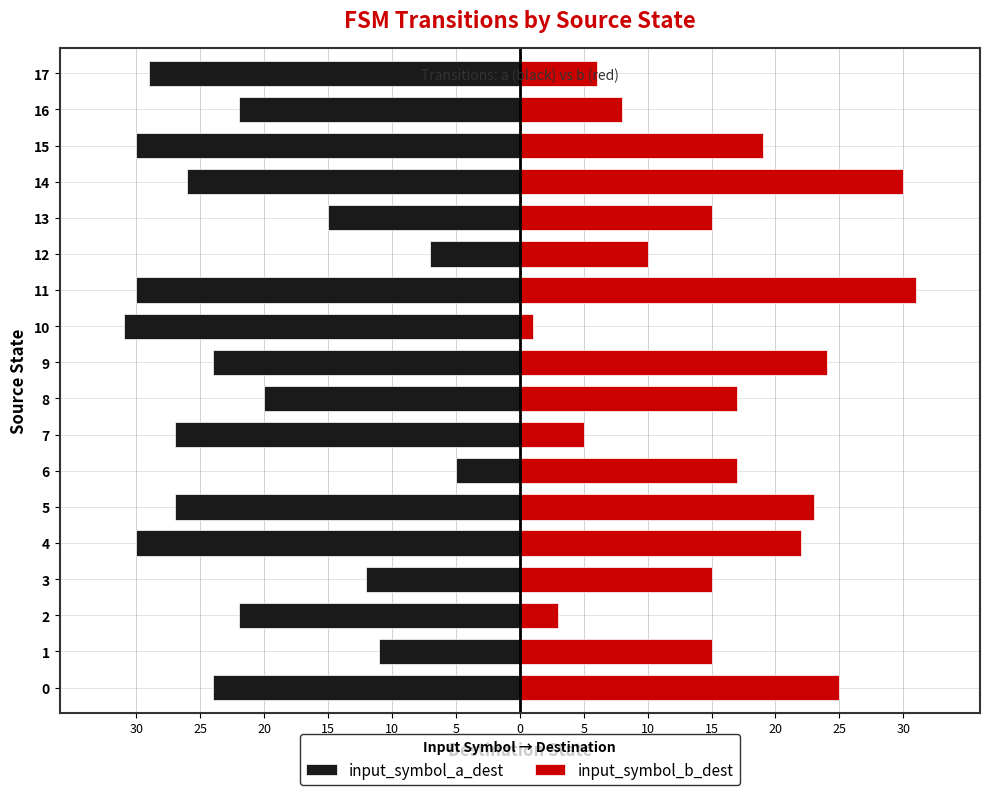

The value of input_symbol_b_dest at 16 is 2. True or false?

False